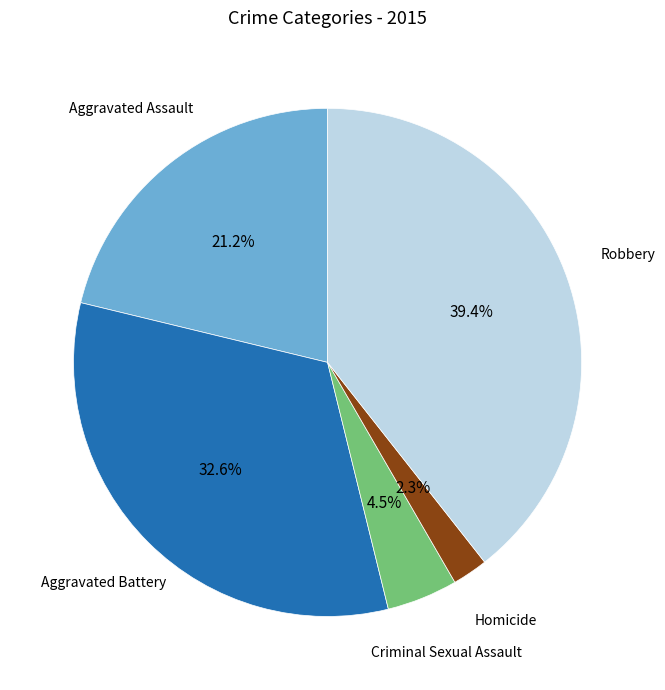

Does any single category account for the majority?

No